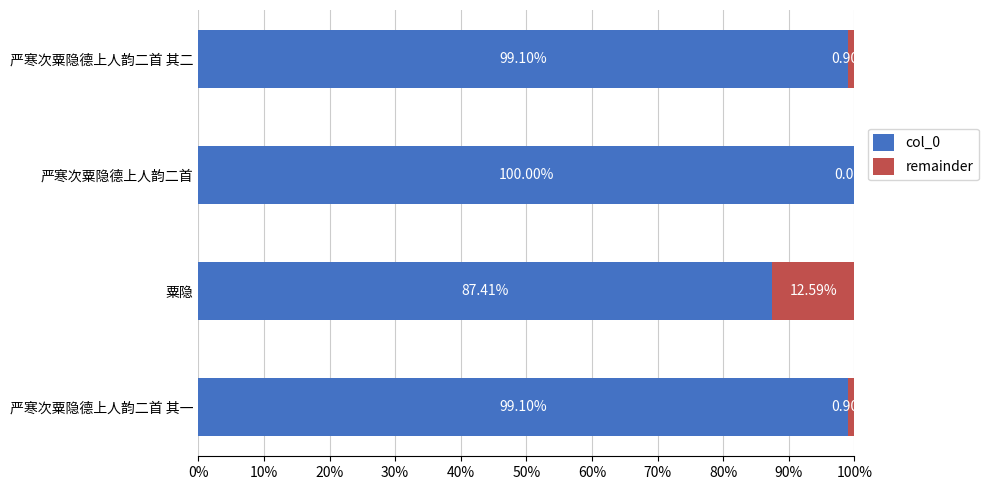

What is the sum of all col_0 values?

3.9